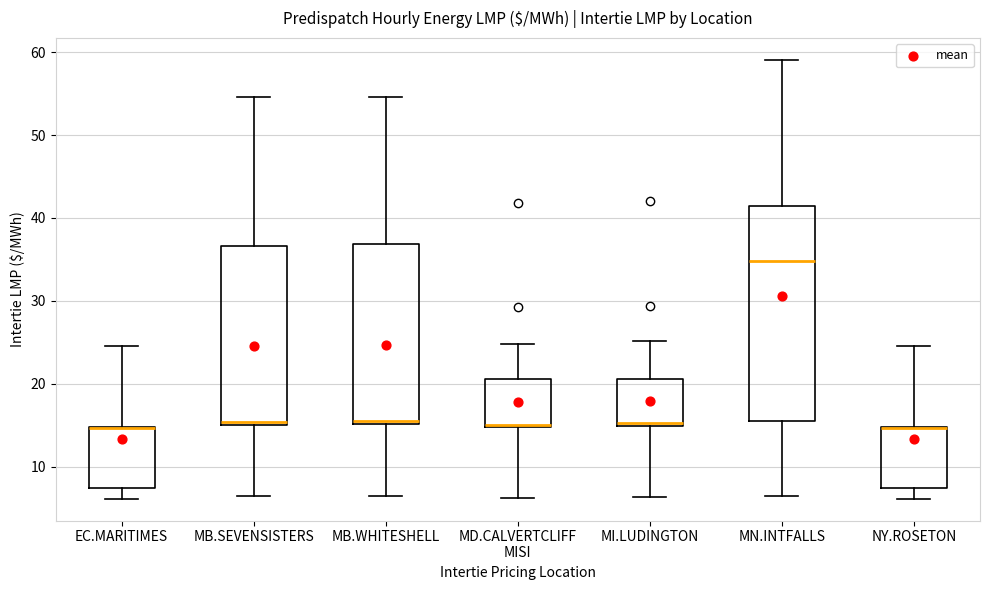

Comparing the boxes themselves (not the whiskers), which one is the tallest?

MN.INTFALLS